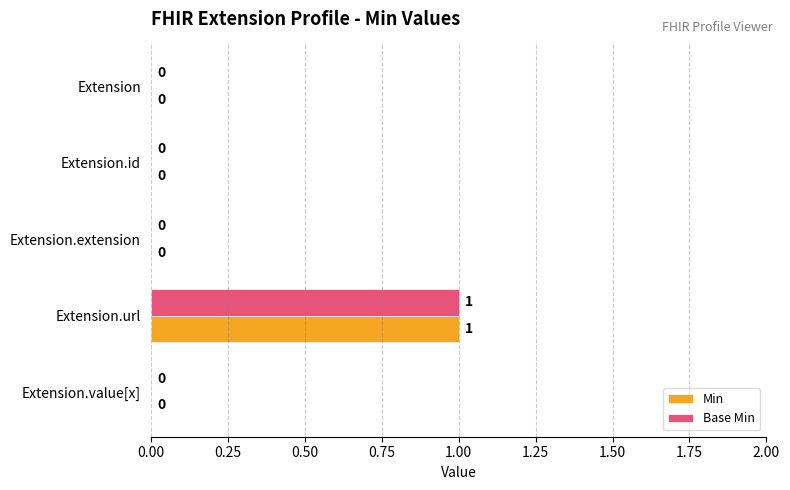

At which category is the sum across all series the highest?

Extension.url